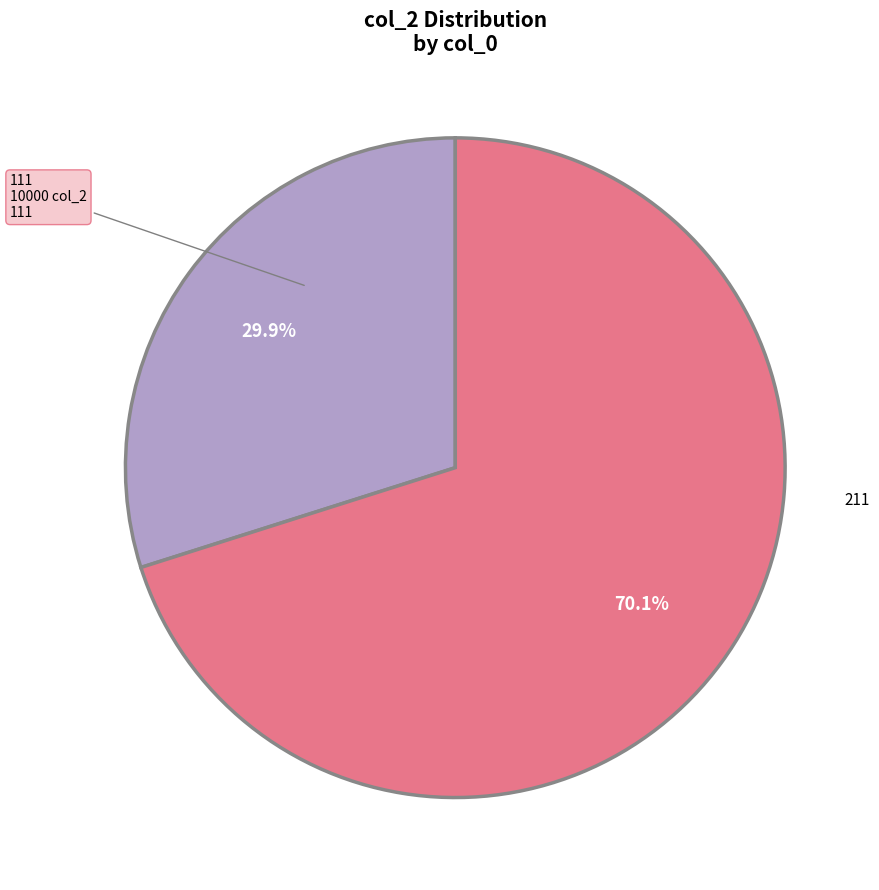

Is it true that 111 is 19% of the pie?

False